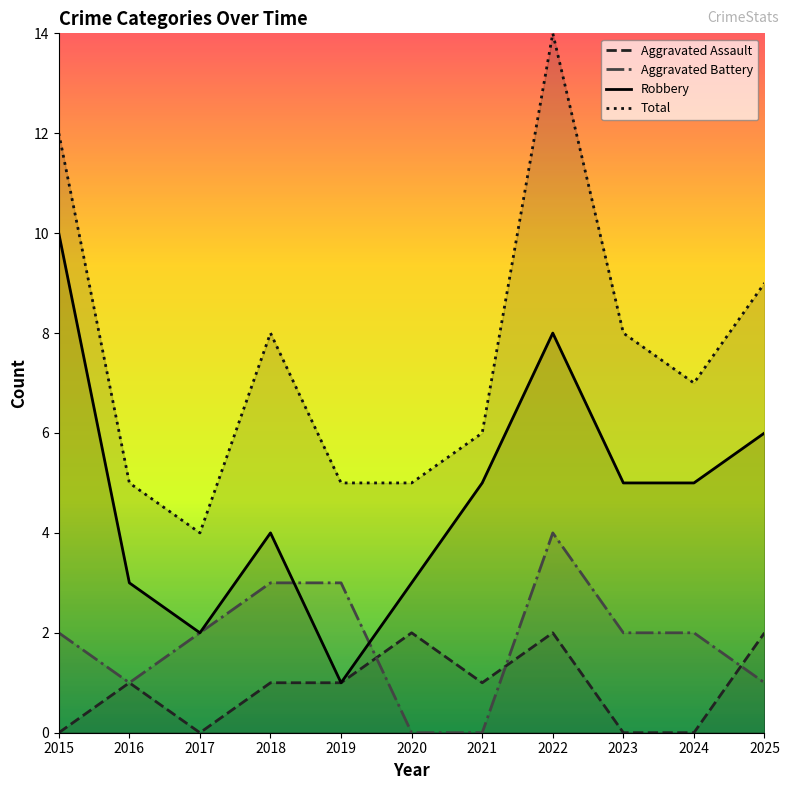

What is the value of the Aggravated Battery point at the 9th from the left?

2